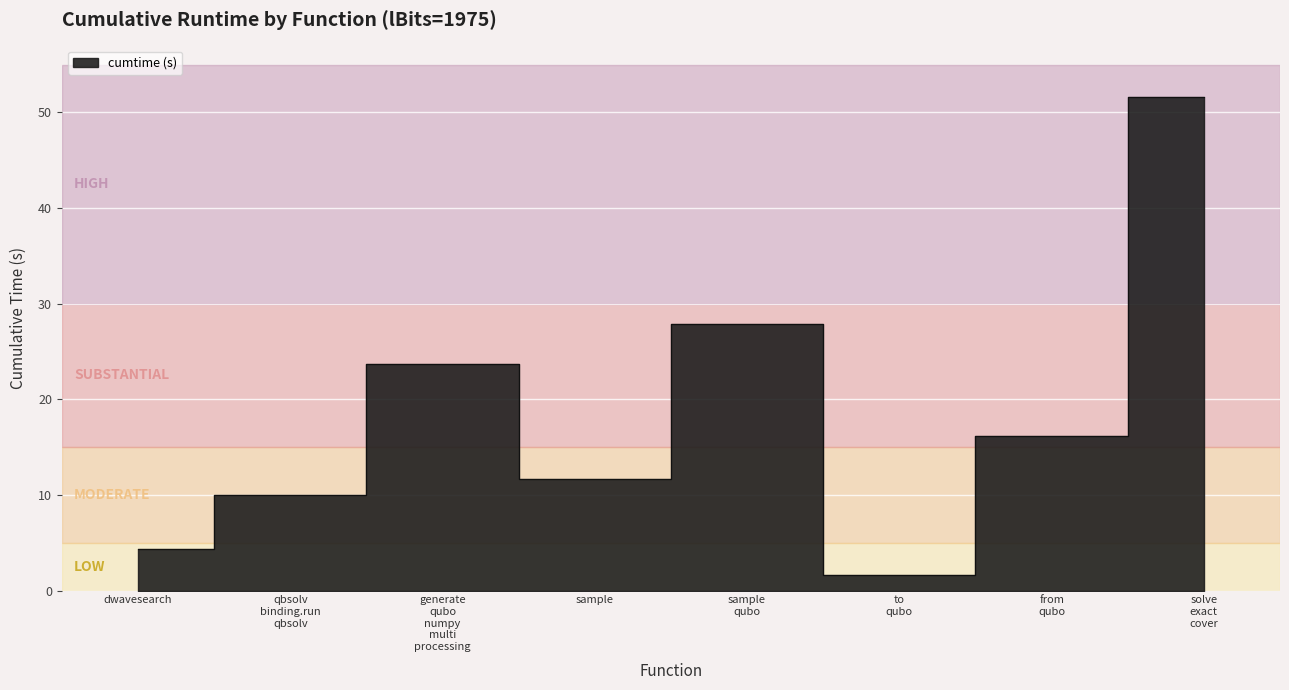

How many distinct data groups are displayed?

1